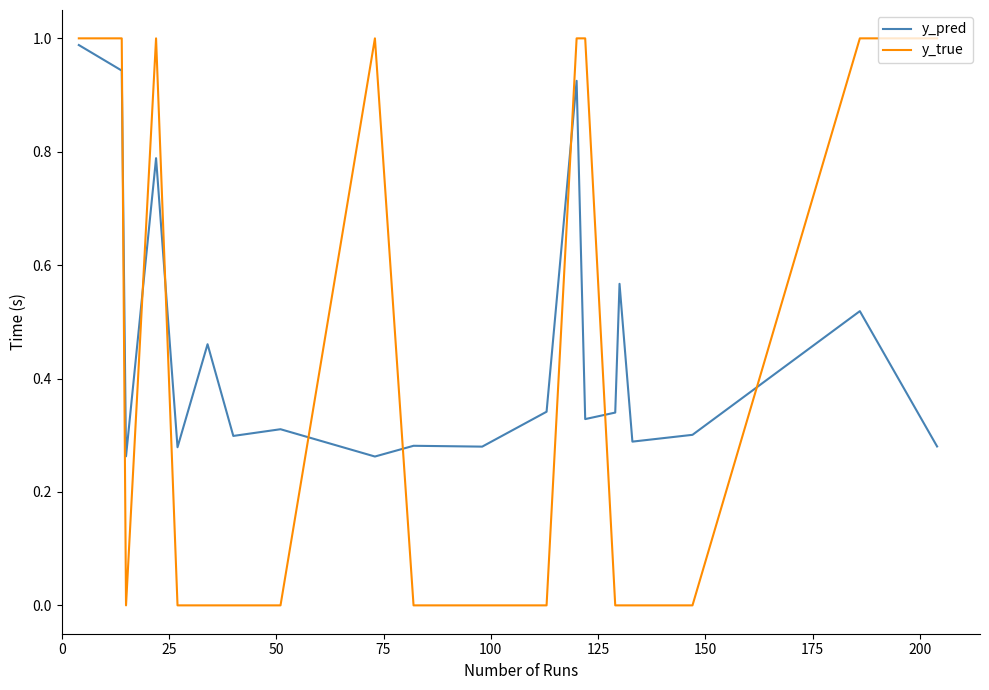

Which series has the largest total across all categories?

y_pred